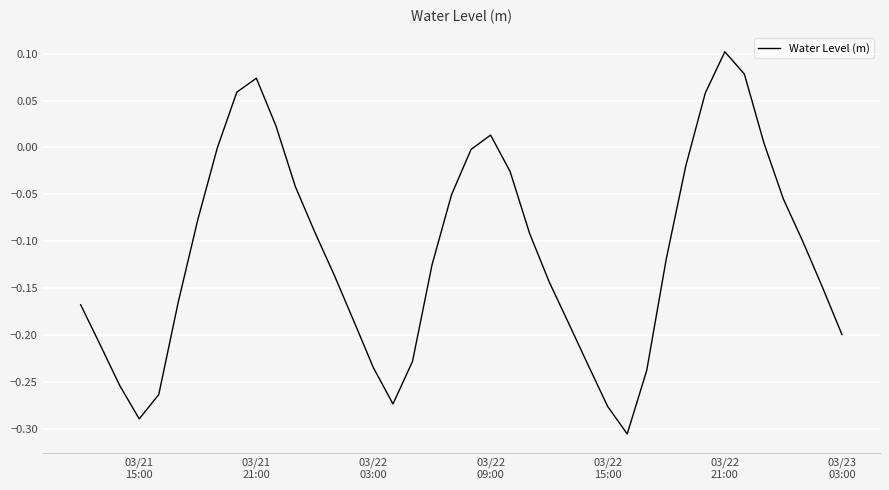

What is the difference between the maximum and minimum values?

0.4